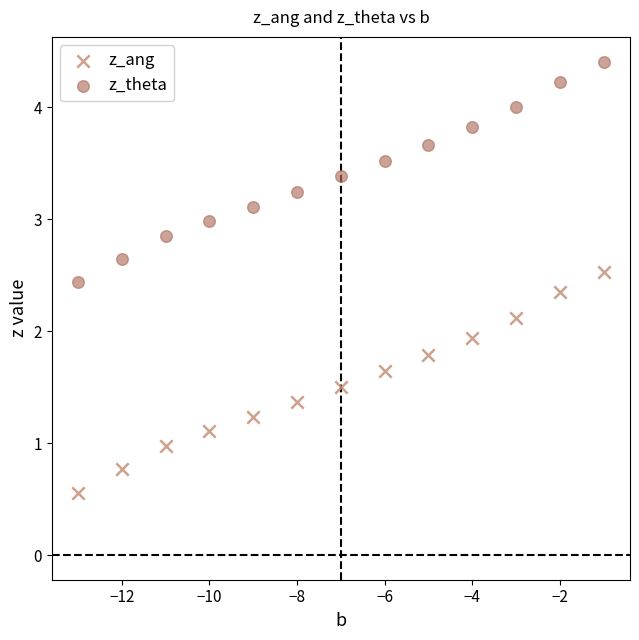

Across all series, what Y value is closest to 2?

1.9